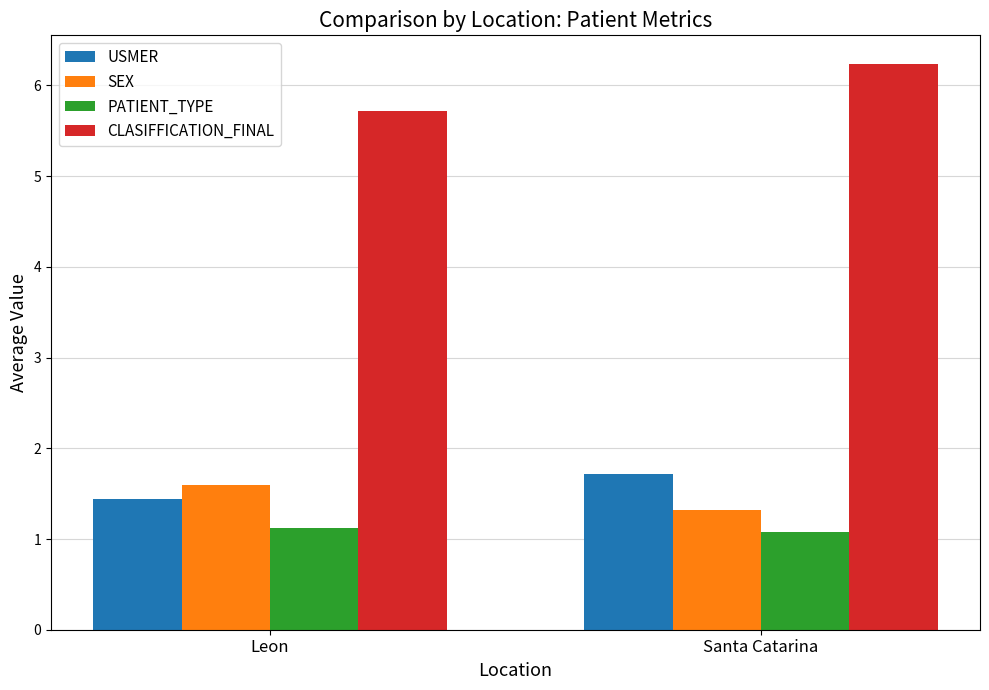

Which series has the widest spread of values?

CLASIFFICATION_FINAL